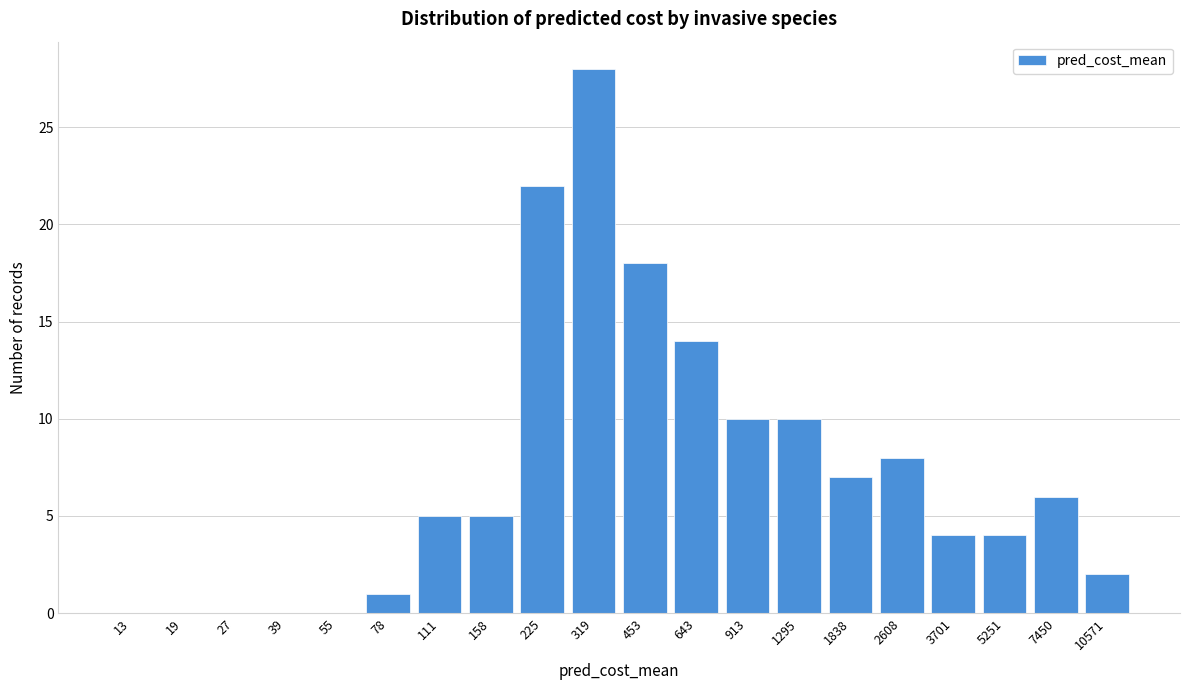

Reading left to right, list all the values displayed in this chart.

13=0	19=0	27=0	39=0	55=0	78=1	111=5	158=5	225=22	319=28	453=18	643=14	913=10	1295=10	1838=7	2608=8	3701=4	5251=4	7450=6	10571=2